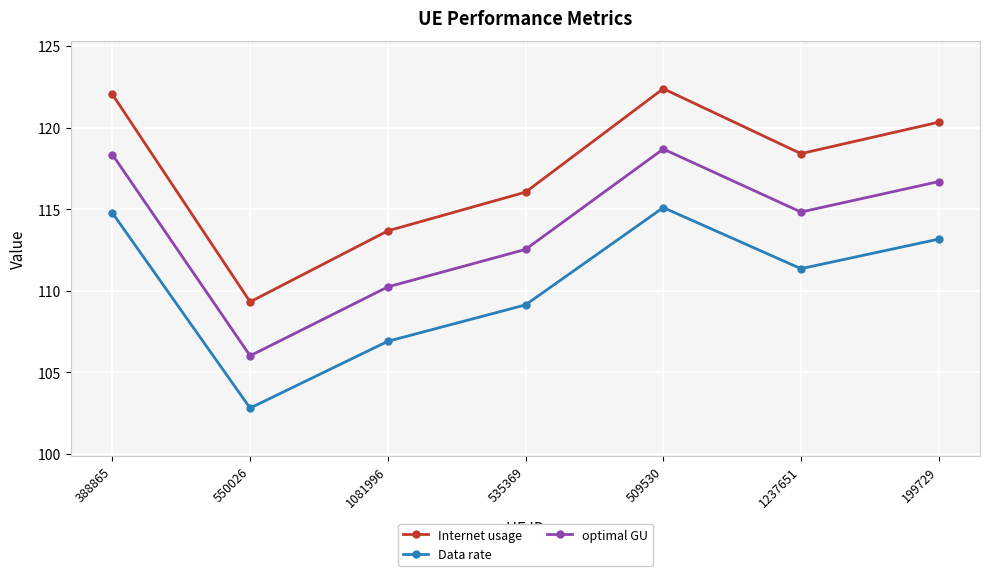

What is the difference between the maximum and minimum values in the Internet usage series?

13.1